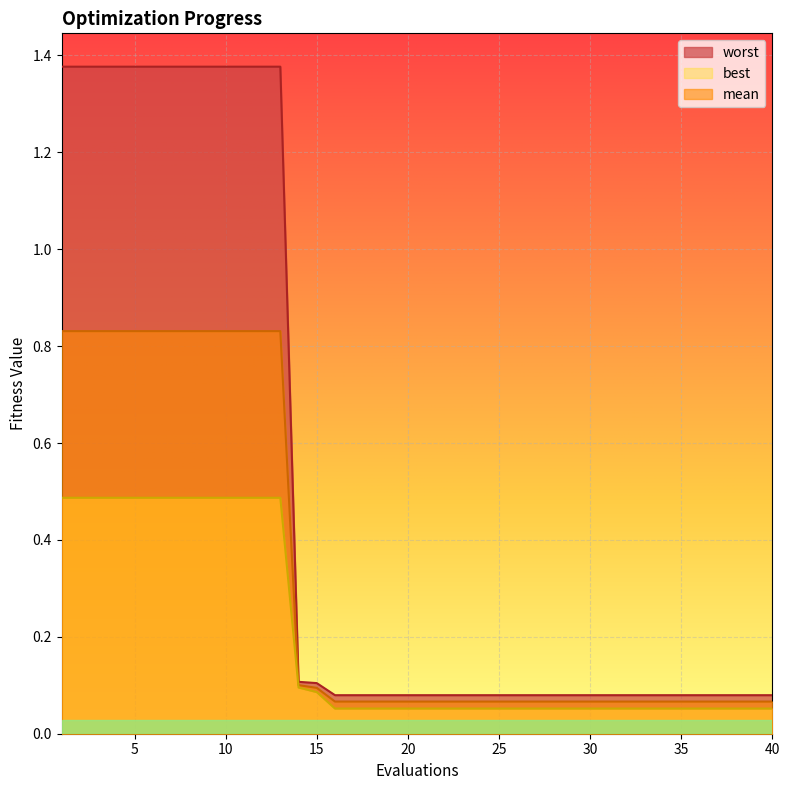

The value of mean at 37 is 0.1. True or false?

False